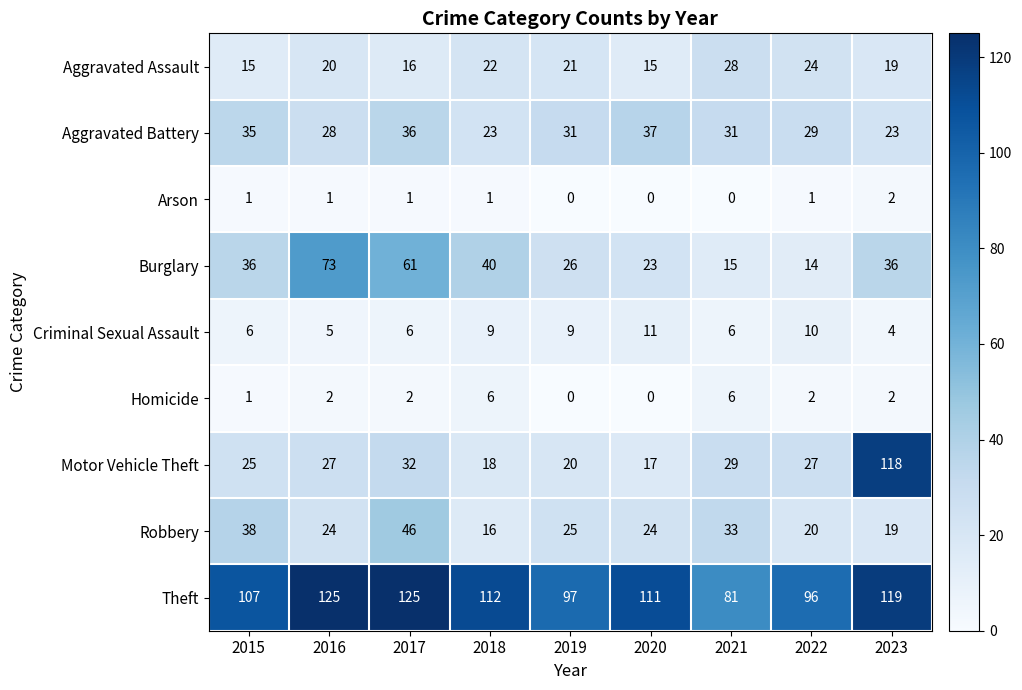

At 2022, list the series in order from largest to smallest.

Theft, Aggravated Battery, Motor Vehicle Theft, Aggravated Assault, Robbery, Burglary, Criminal Sexual Assault, Homicide, Arson